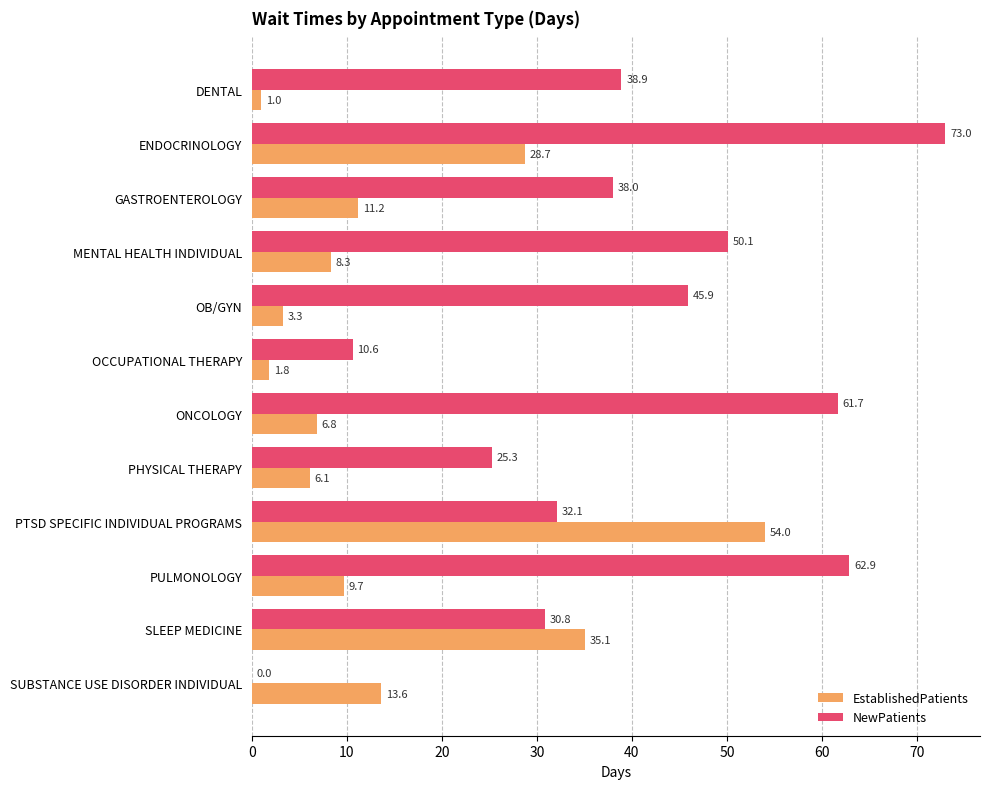

At which category is the sum across all series the highest?

ENDOCRINOLOGY